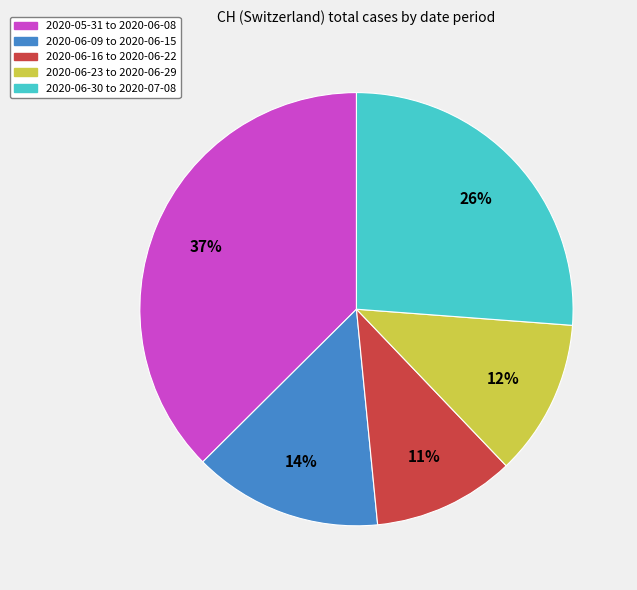

How many slices are in this pie chart?

5